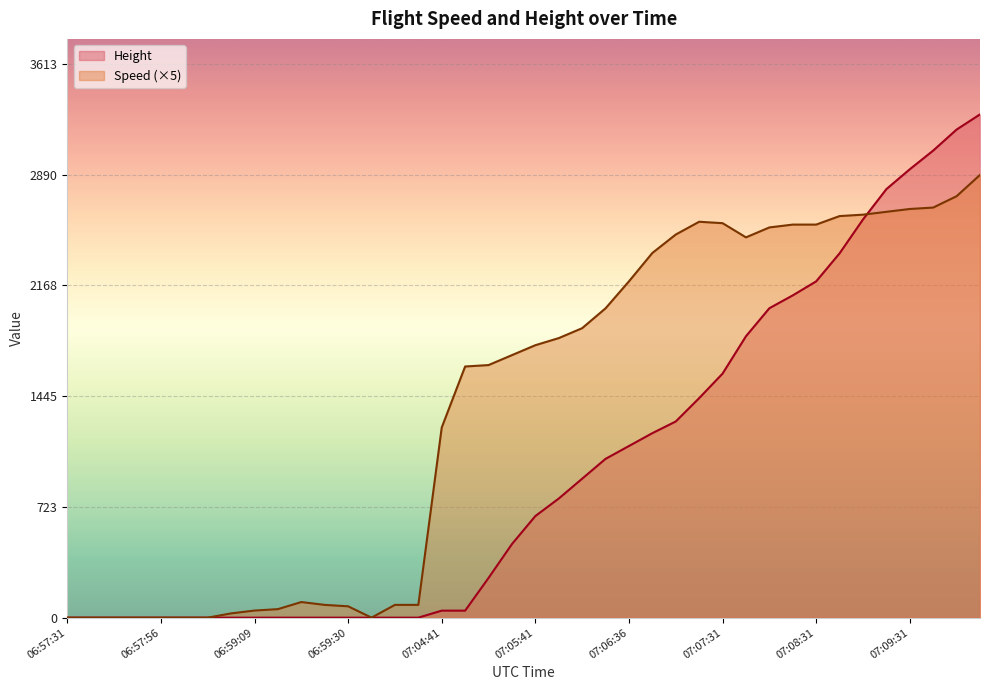

What is the label of the 33rd point from the left?

07:08:31